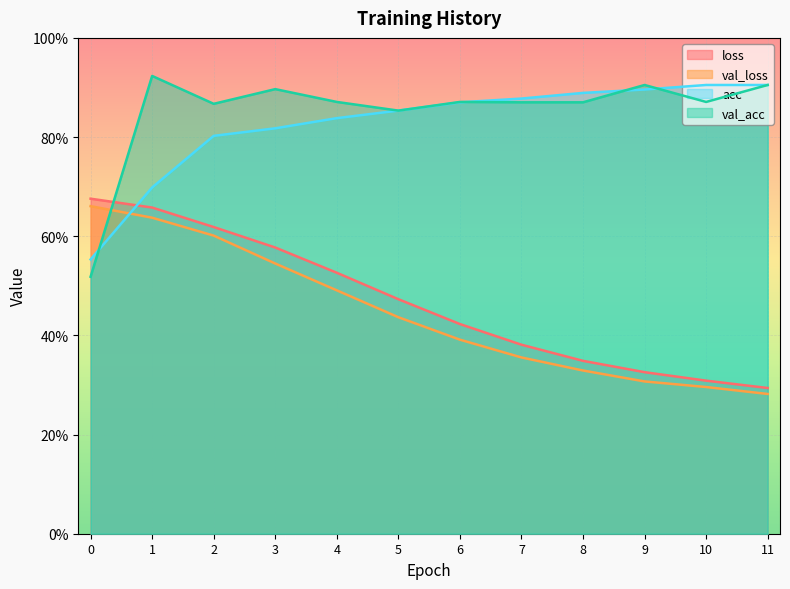

True or false: val_loss has more than 0 interior local peaks.

False